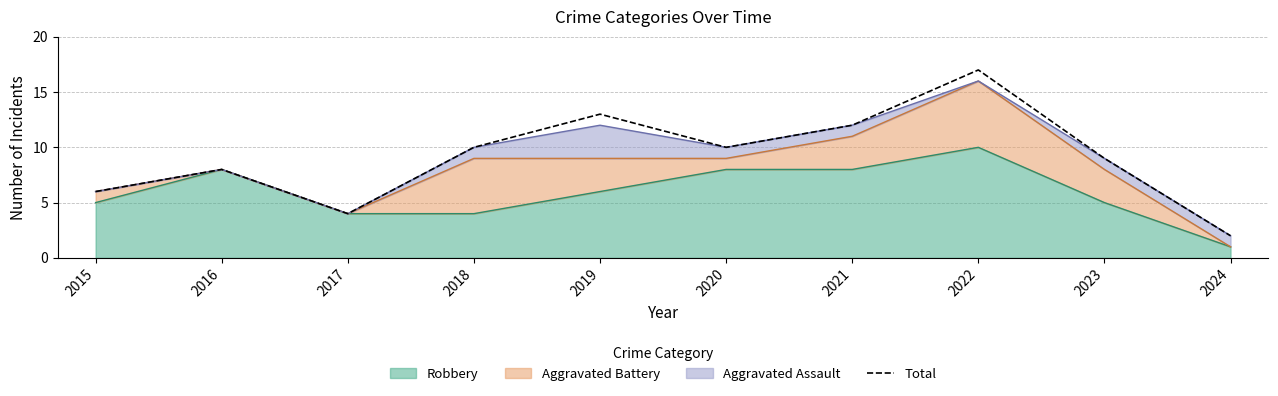

Approximately how many times larger is the value at 2021 compared to 2023?

1.3